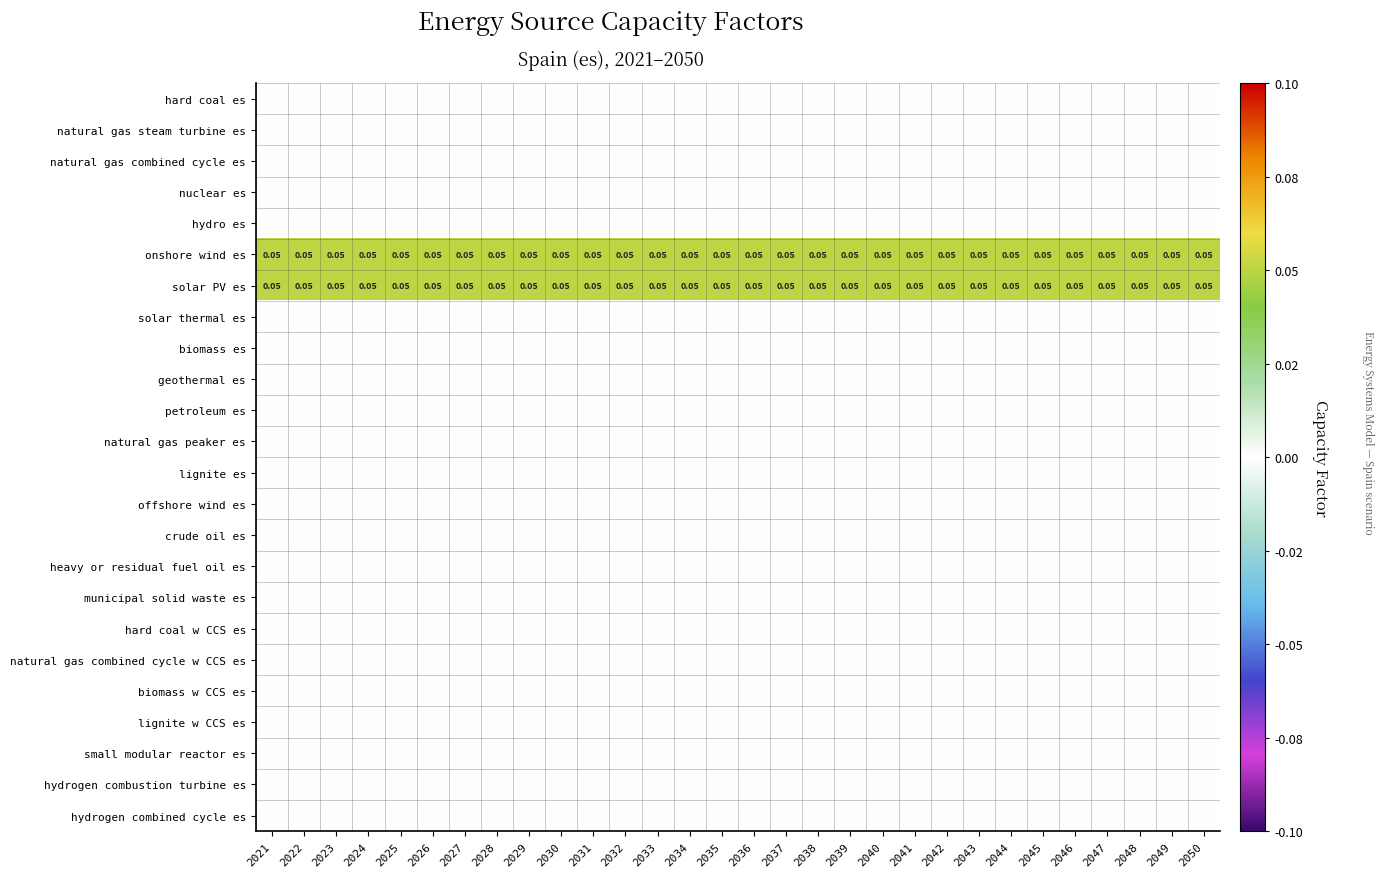

The value of hydro es at 2036 is 0.0. True or false?

True